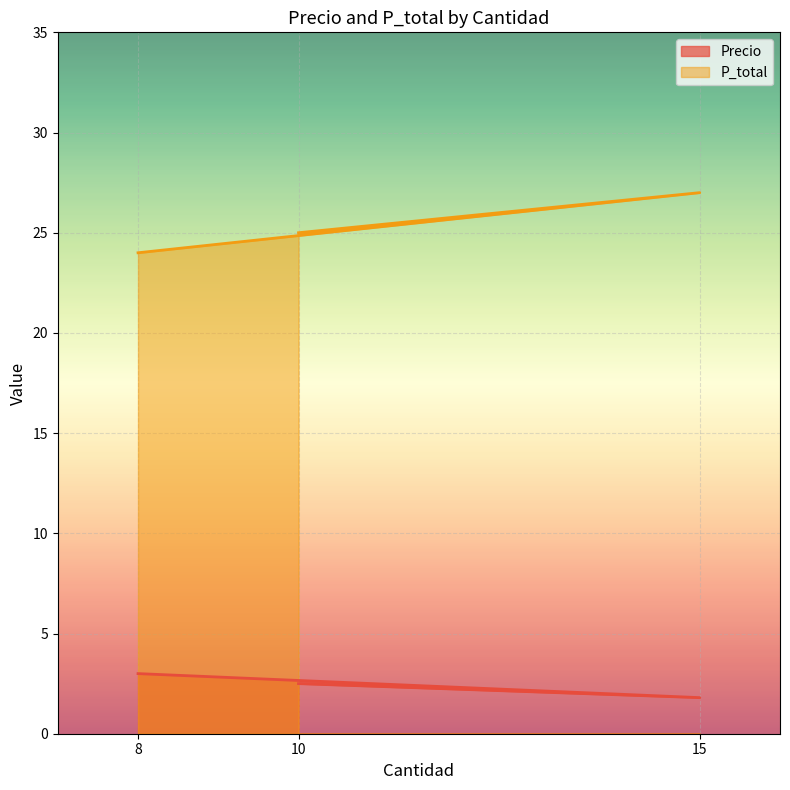

Reading left to right, transcribe all the data shown in this chart.

Precio: 10=2.5	15=1.8	8=3.0
P_total: 10=25.0	15=27.0	8=24.0